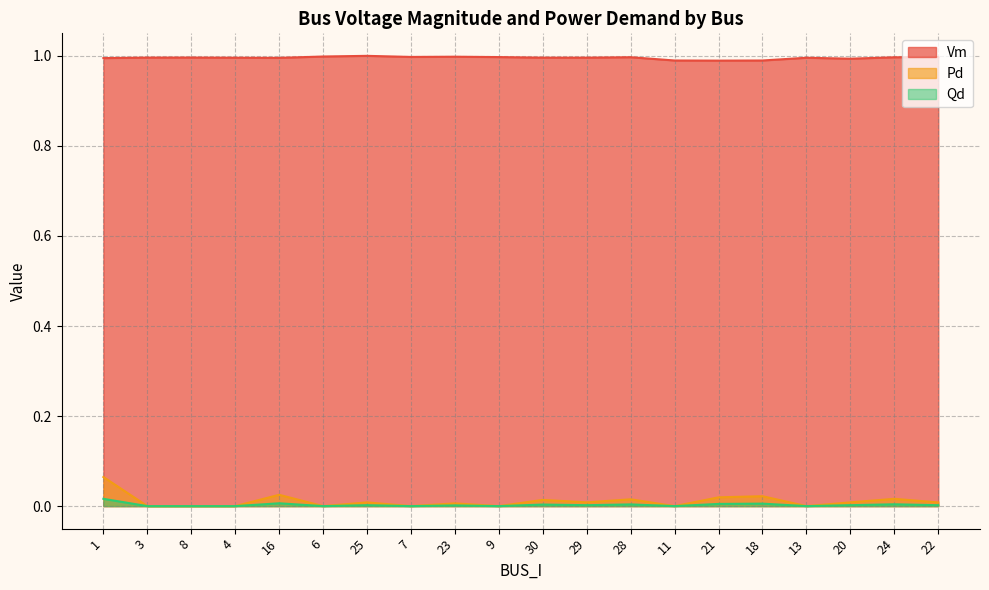

Reading right to left, list all the values displayed in this chart.

Vm: 1.0	1.0	1.0	1.0	1.0	1.0	1.0	1.0	1.0	1.0	1.0	1.0	1.0	1.0	1.0	1.0	1.0	1.0	1.0	1.0
Pd: 0.0	0.0	0.0	0.0	0.0	0.0	0.0	0.0	0.0	0.0	0.0	0.0	0.0	0.0	0.0	0.0	0.0	0.0	0.0	0.1
Qd: 0.0	0.0	0.0	0.0	0.0	0.0	0.0	0.0	0.0	0.0	0.0	0.0	0.0	0.0	0.0	0.0	0.0	0.0	0.0	0.0